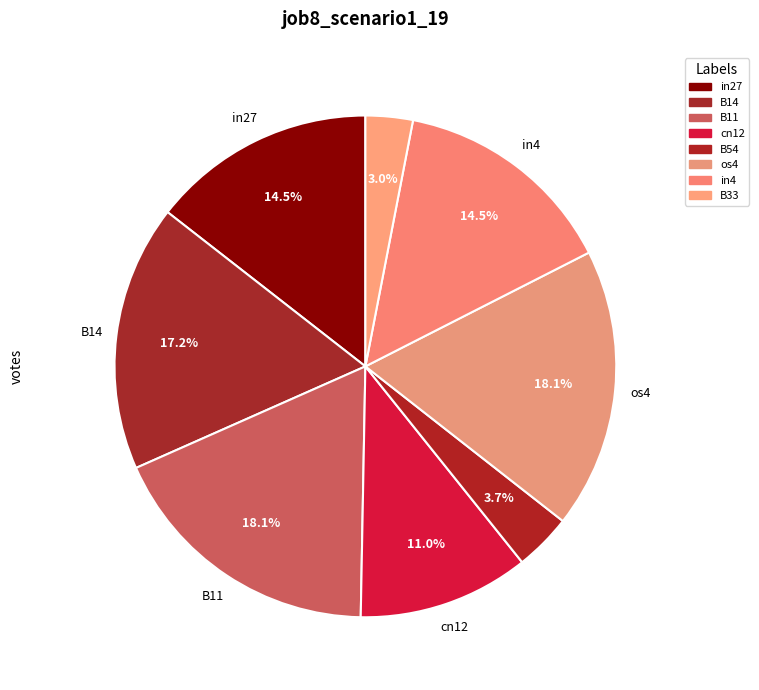

Does any single category account for the majority?

No